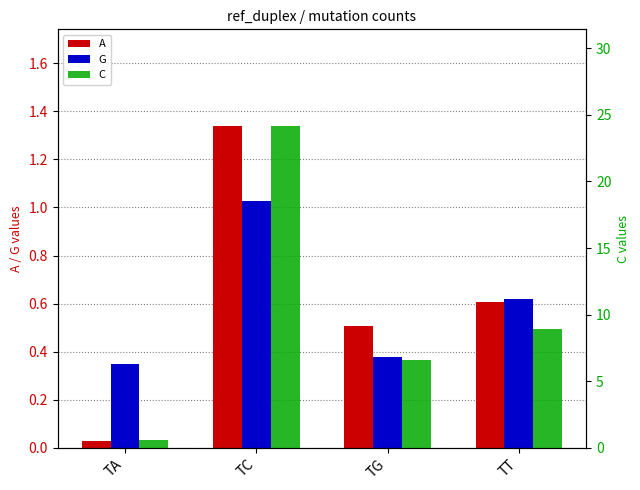

What is the difference between the maximum and minimum values in the C series?

23.5